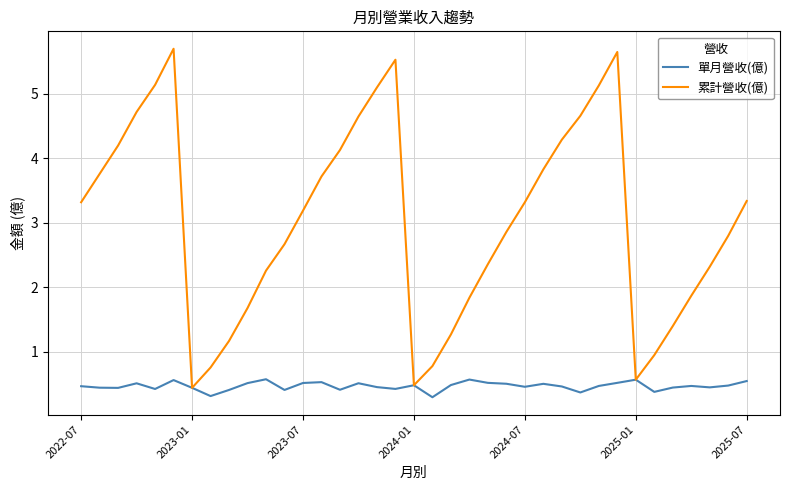

What is the minimum value for 累計營收(億)?

0.4